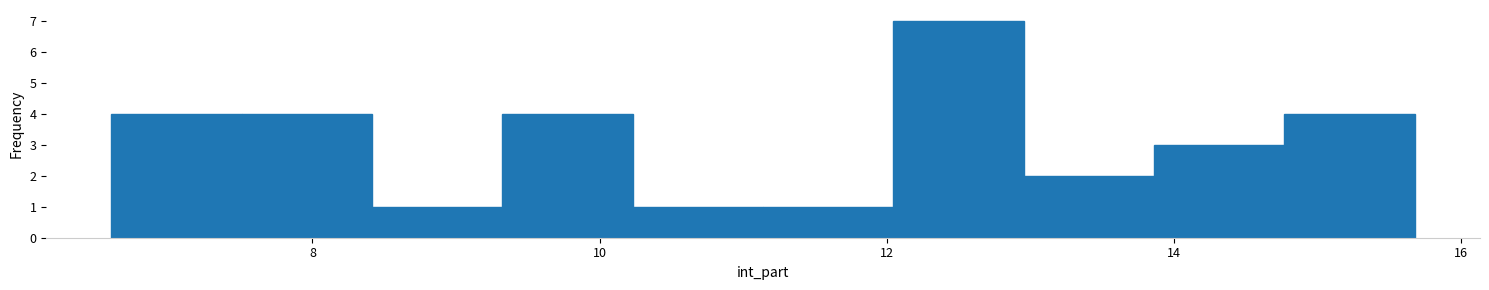

What is the height of the bar covering 8.4 to 9.4 on the x-axis? Neither the bar edges nor the heights are printed on the chart, so give them approximately, as read against the axes.

1